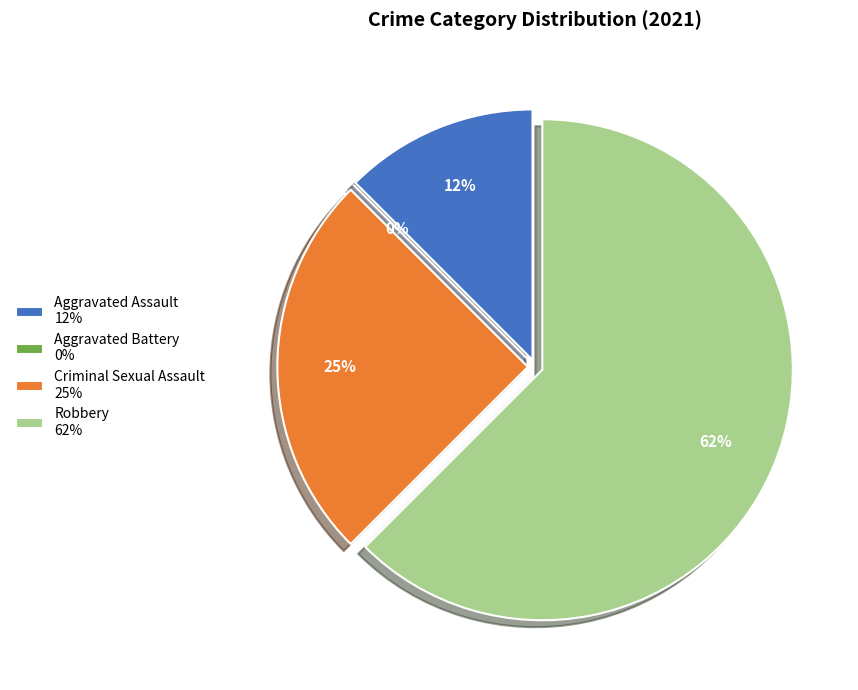

To the nearest percent, what percentage of the pie is Aggravated Assault?

12%